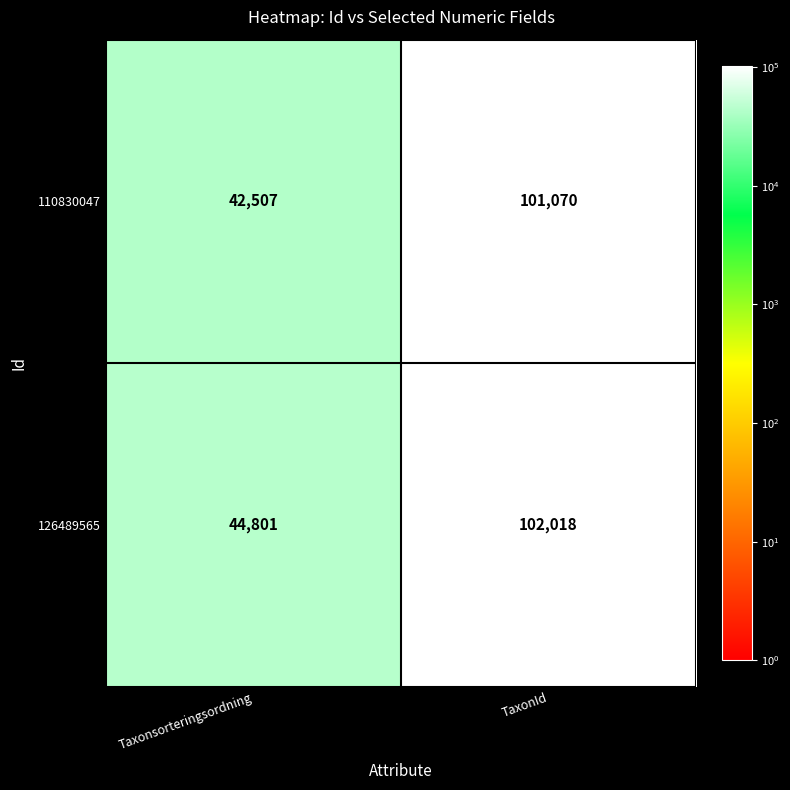

Is it true that 110830047 equals 57007 at Taxonsorteringsordning?

False